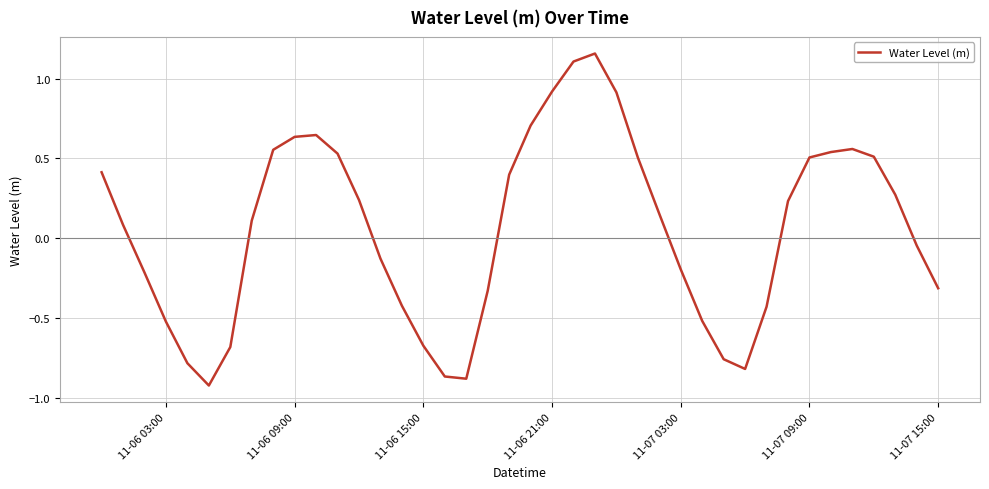

What is the difference between the maximum and minimum values?

2.1